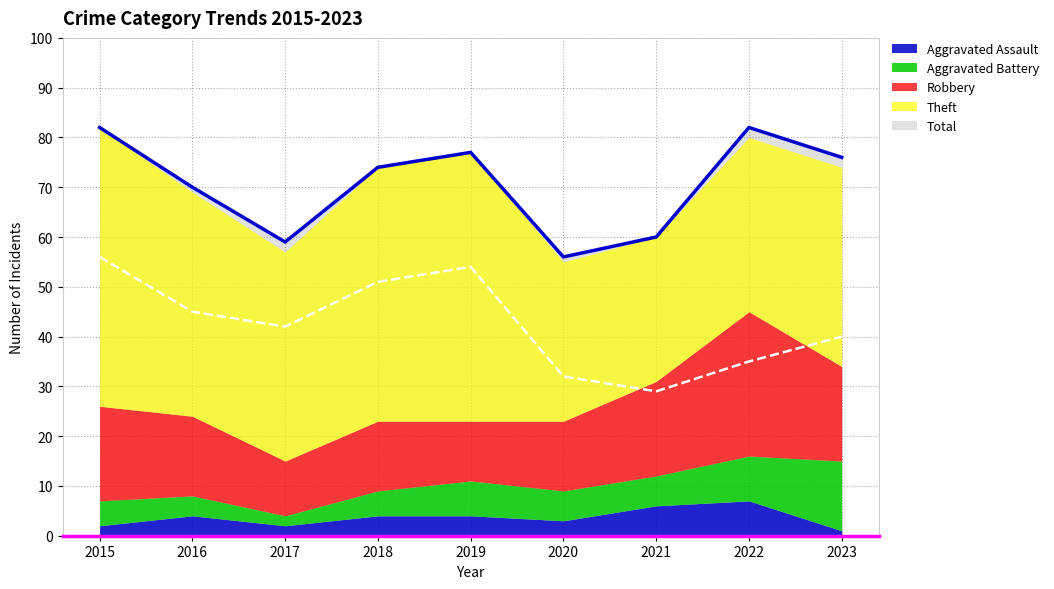

Which category has the highest value in the Total series?

2015